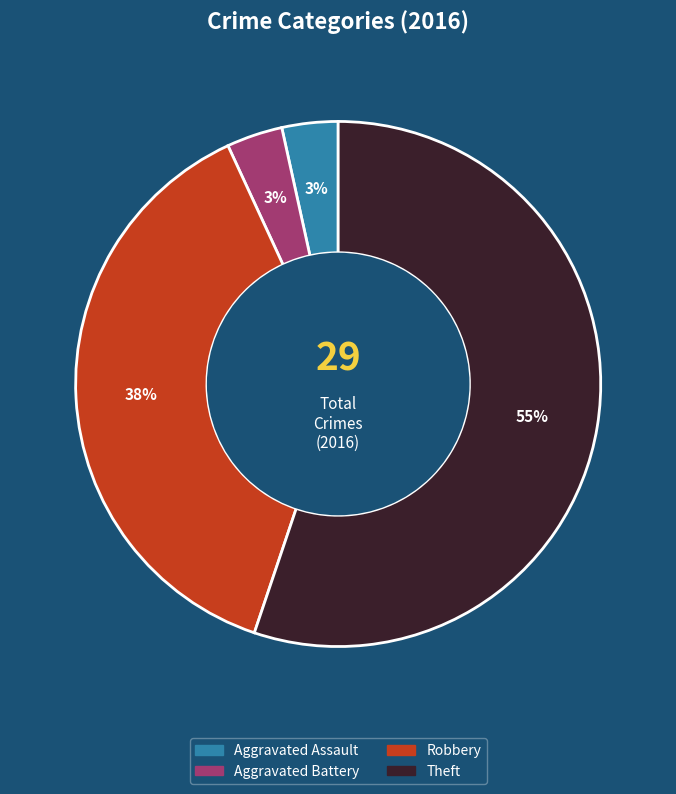

Is there any slice that represents more than half of the pie?

Yes